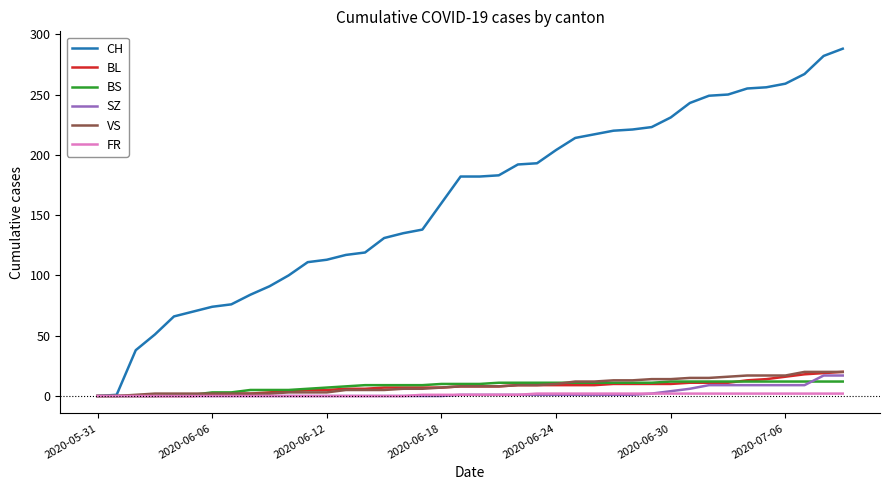

Which series has the largest range (max minus min)?

CH